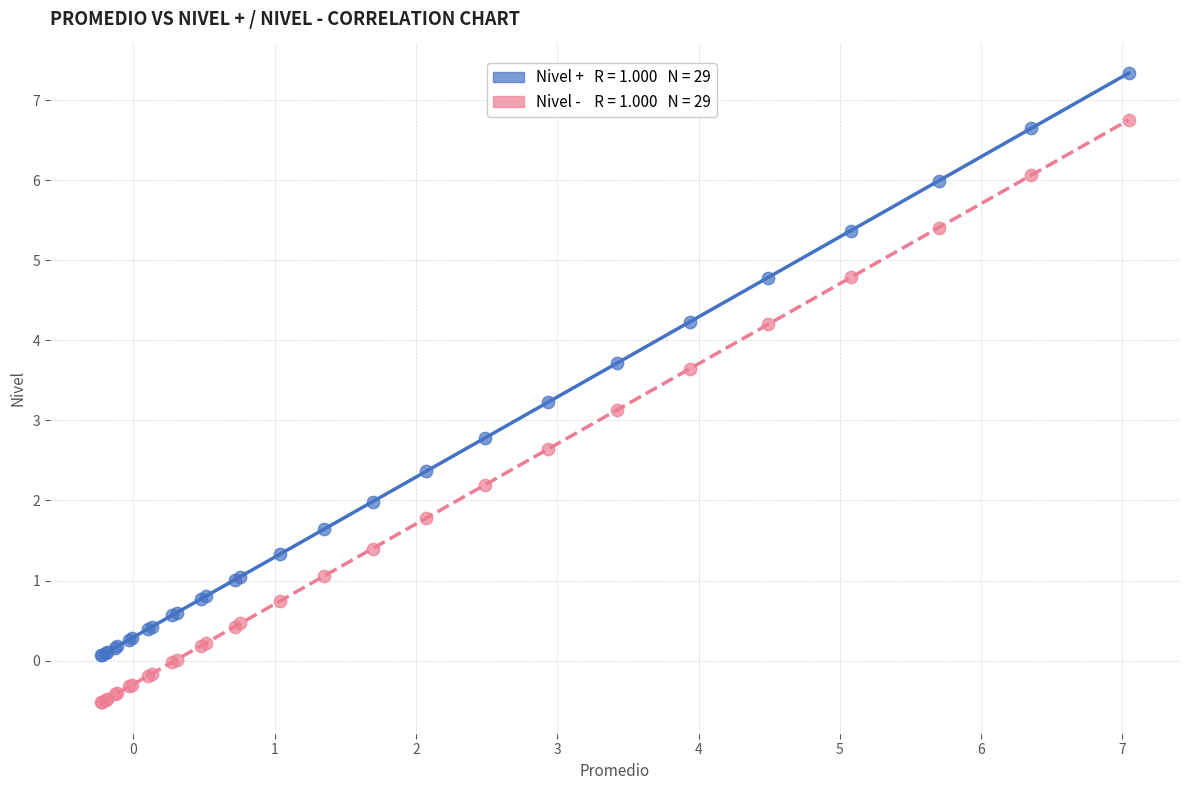

Across all series, what Y value is closest to 3?

3.1